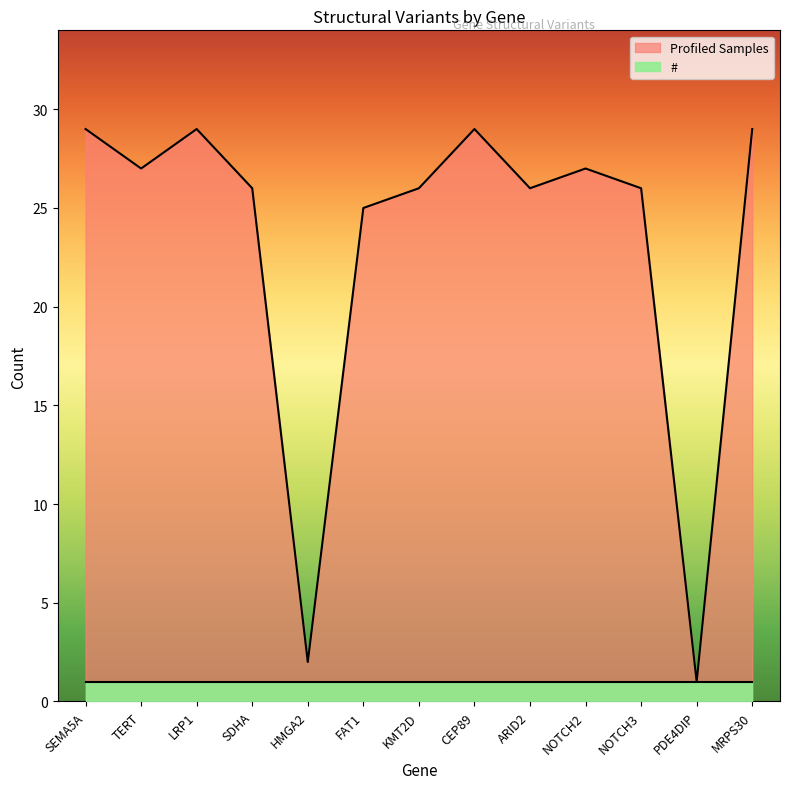

What is the label of the 10th point from the left?

NOTCH2